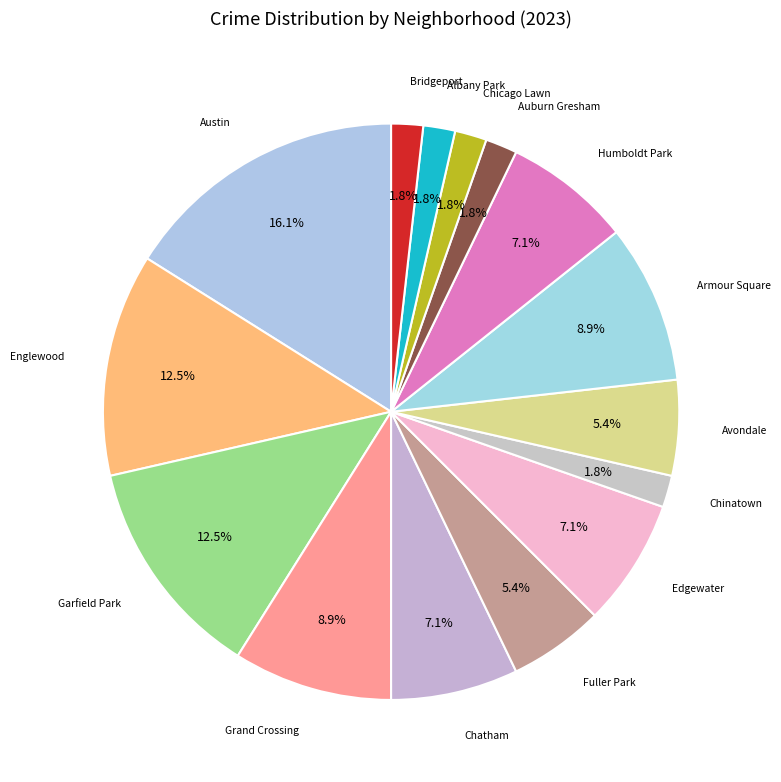

To the nearest percent, what is the difference between the largest and smallest slice percentages?

14%